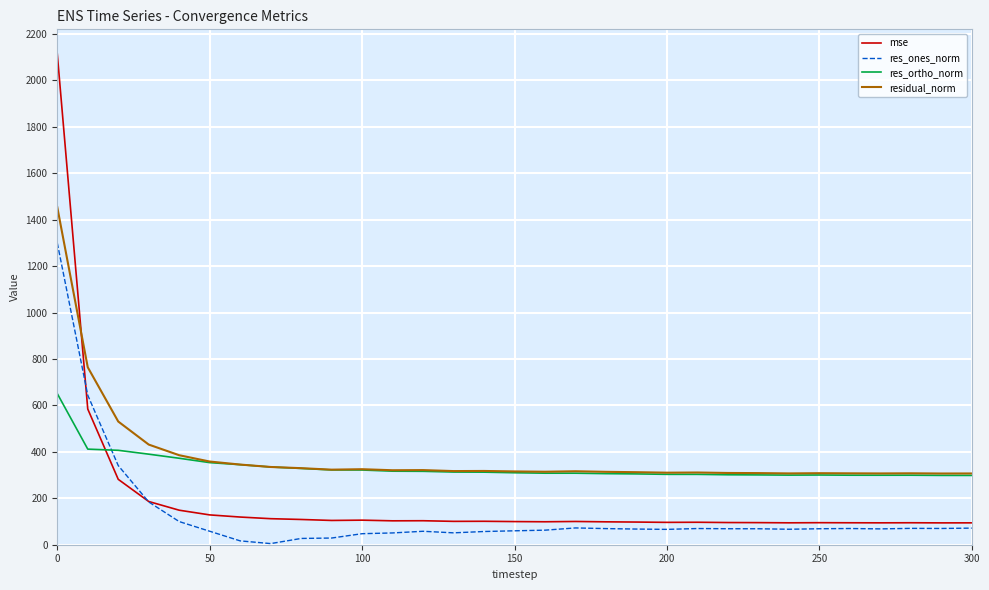

What is the greatest value displayed?

2114.7